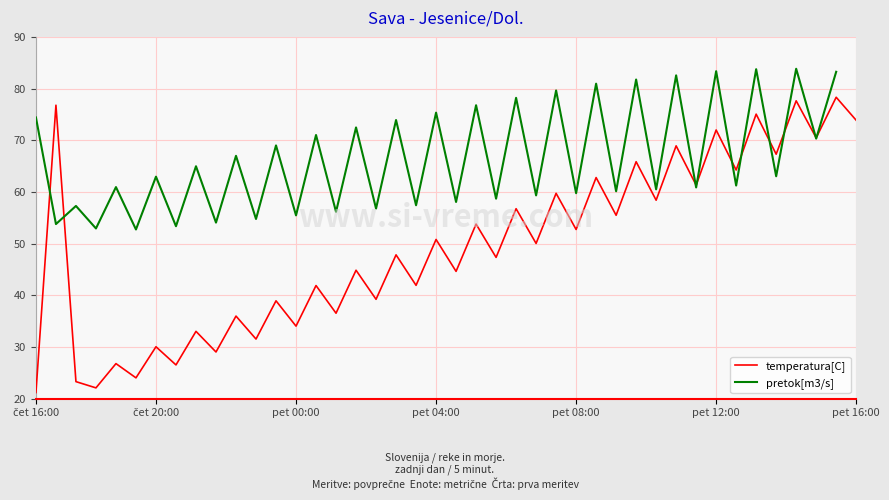

What is the lowest value of the temperatura[C] series?

21.2